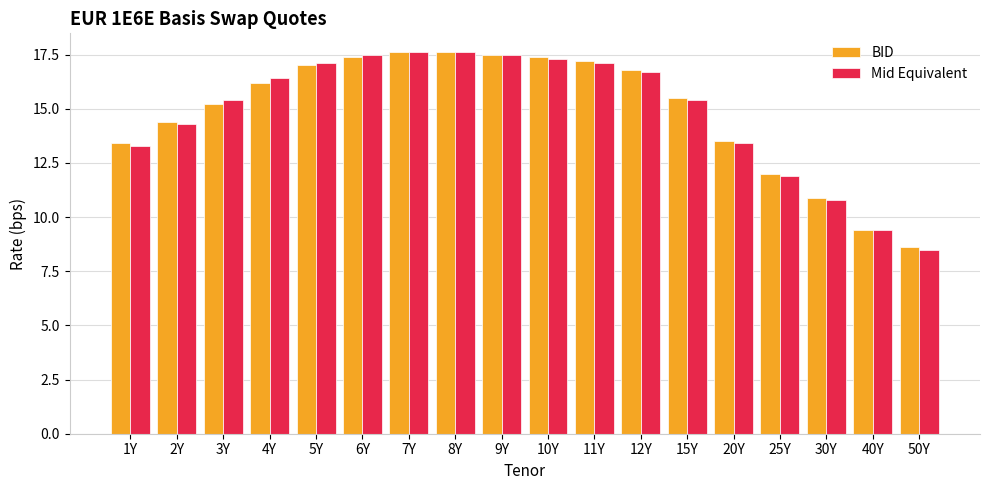

Is the value of Mid Equivalent at 30Y greater than the value of BID at 7Y?

No